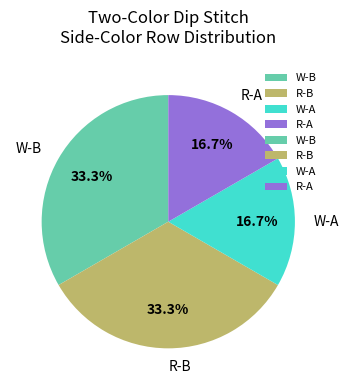

What is the total percentage of R-B and W-A?

50.0%